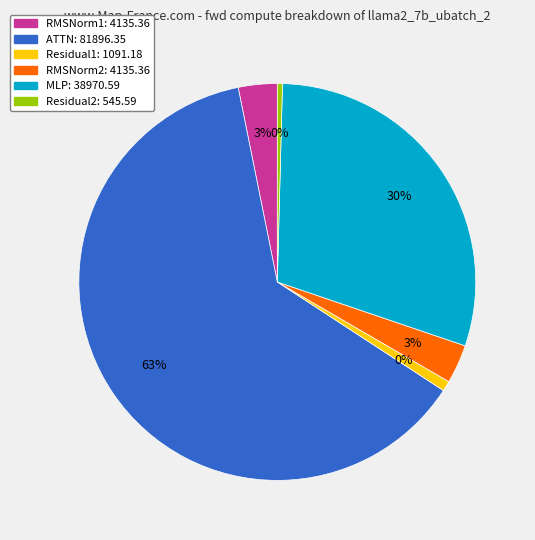

To the nearest percent, what is the combined percentage of RMSNorm2 and MLP?

33%